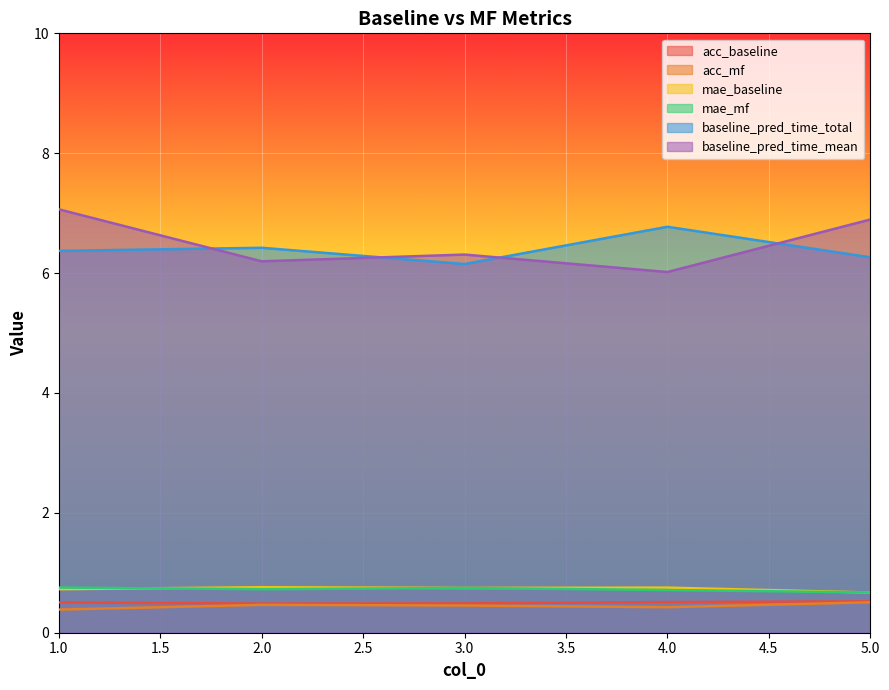

True or false: baseline_pred_time_total and acc_baseline intersect in this chart.

False